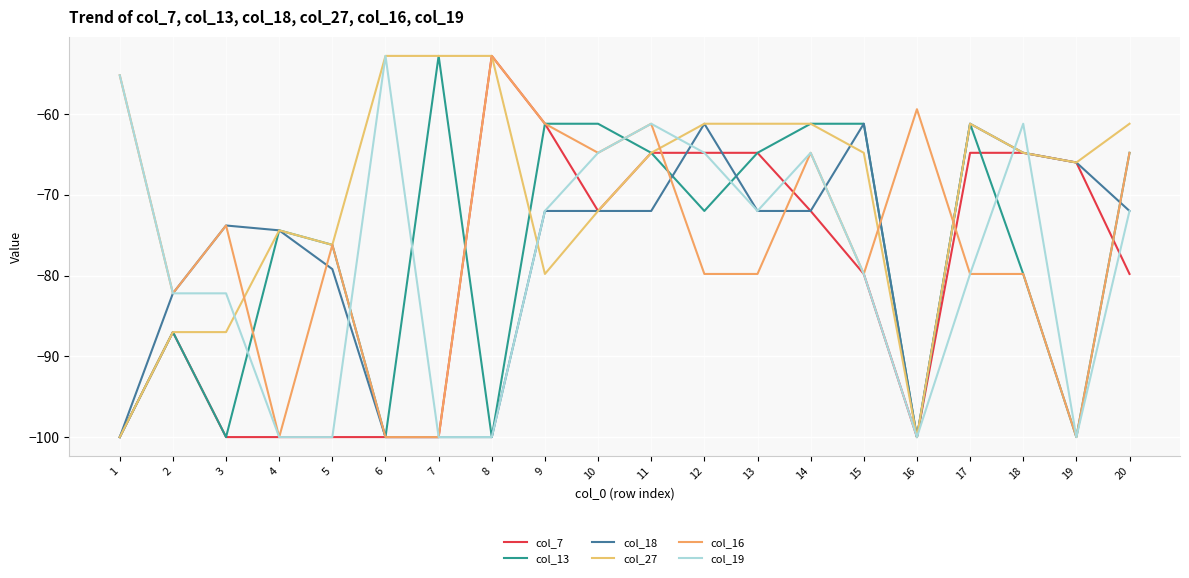

Does the chart have visible grid lines?

Yes